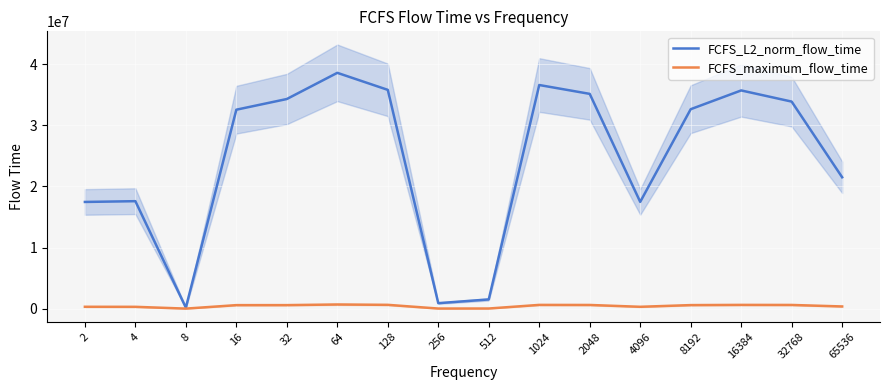

True or false: FCFS_maximum_flow_time has a value of 785466.7 at 32768.

False